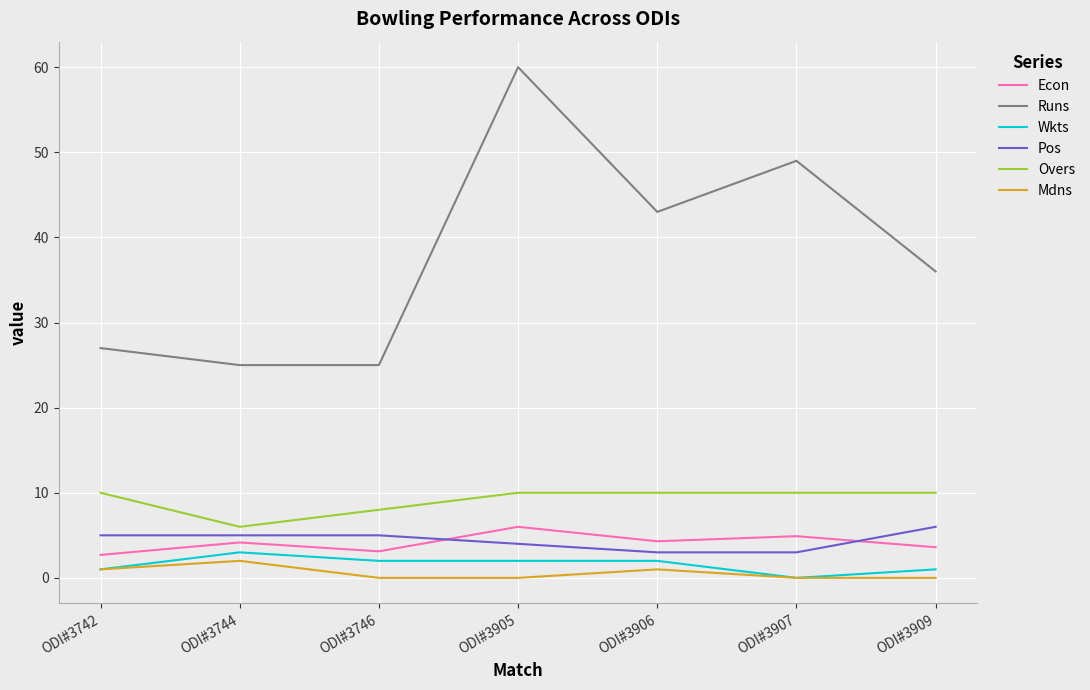

What is the total value across all series at ODI#3907?

66.9